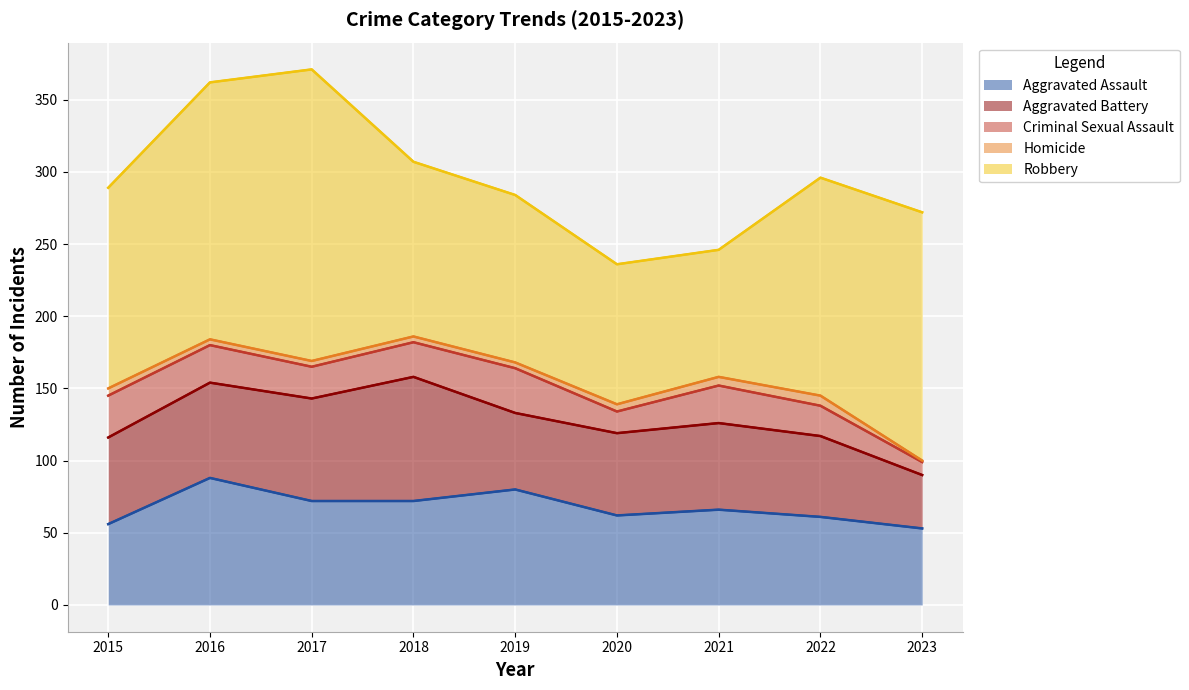

How many series are shown in this chart?

5